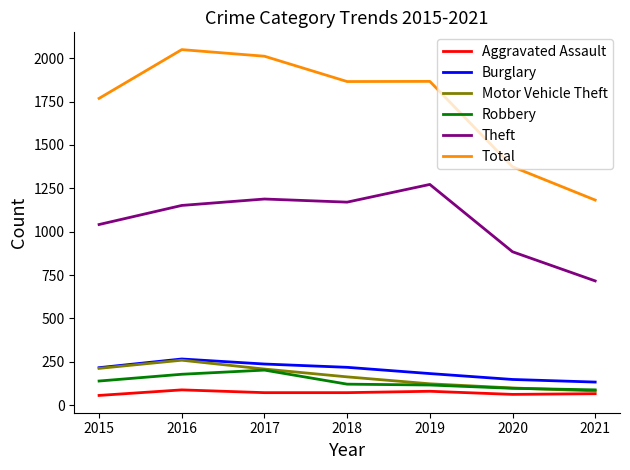

What is the sum of all Aggravated Assault values?

496